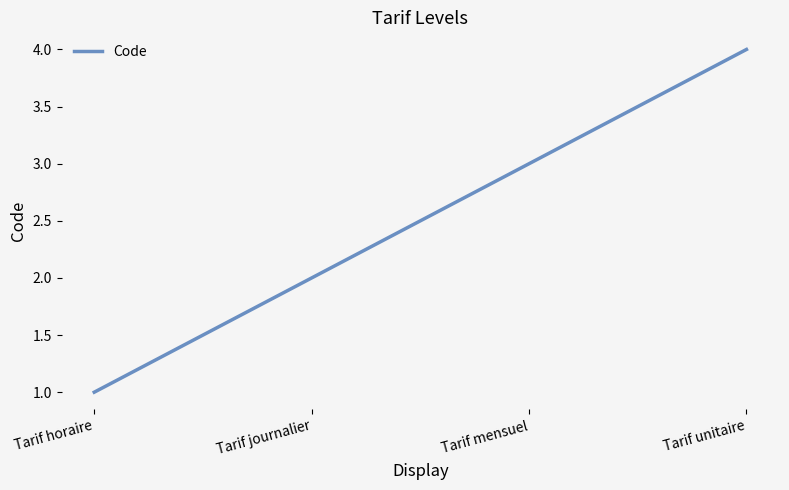

How many distinct data groups are displayed?

1